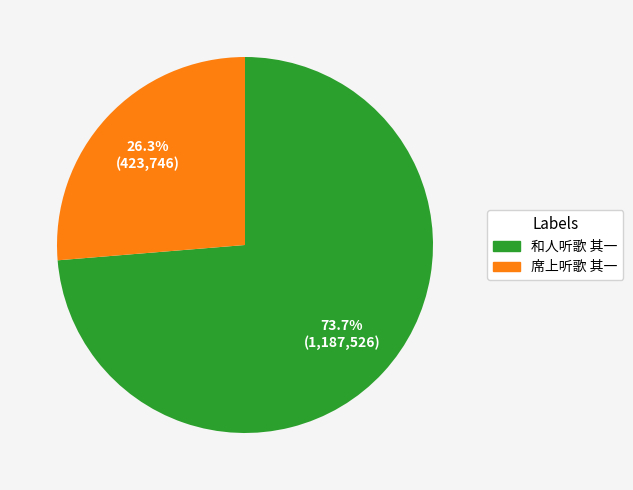

Between 席上听歌 其一 and 和人听歌 其一, which is larger?

和人听歌 其一